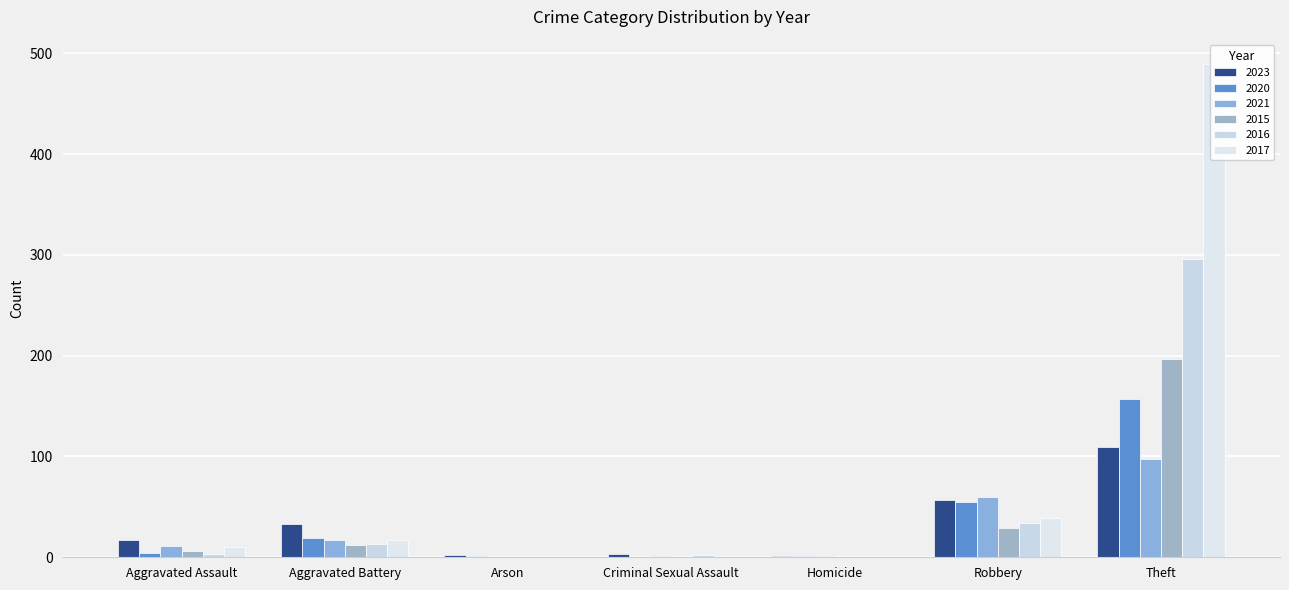

True or false: 2021 has a value of 33 at Arson.

False